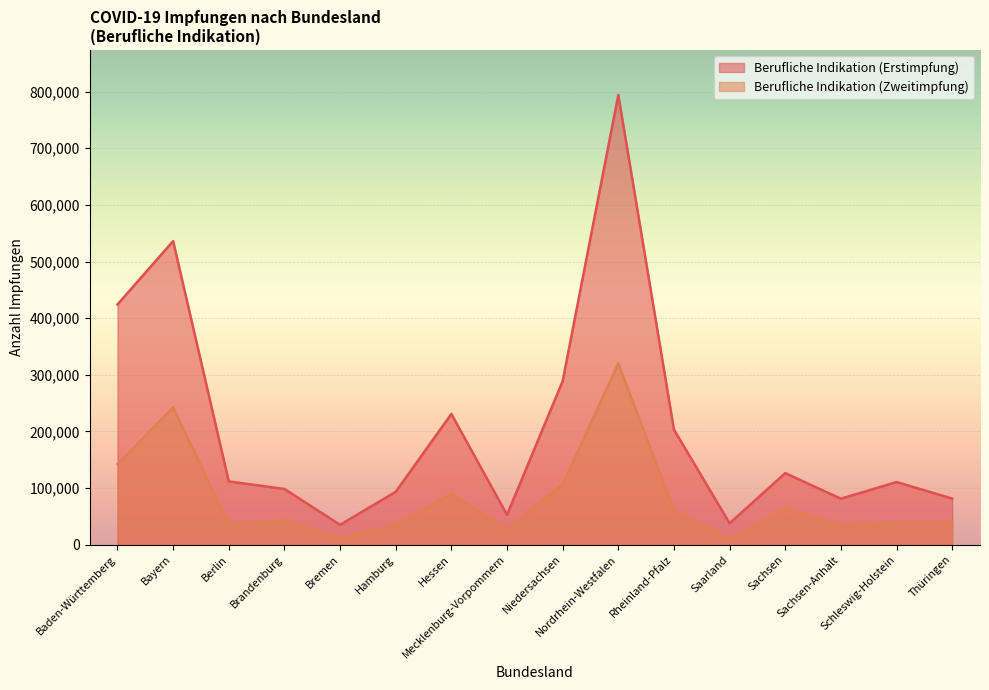

What is the sum of the Berufliche Indikation (Erstimpfung) values at Saarland and Sachsen?

164030